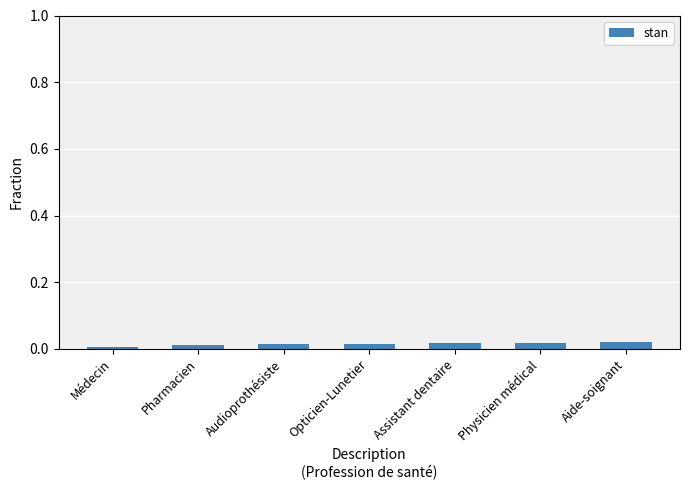

The chart shows a value of 0.0 at Aide-soignant. True or false?

True